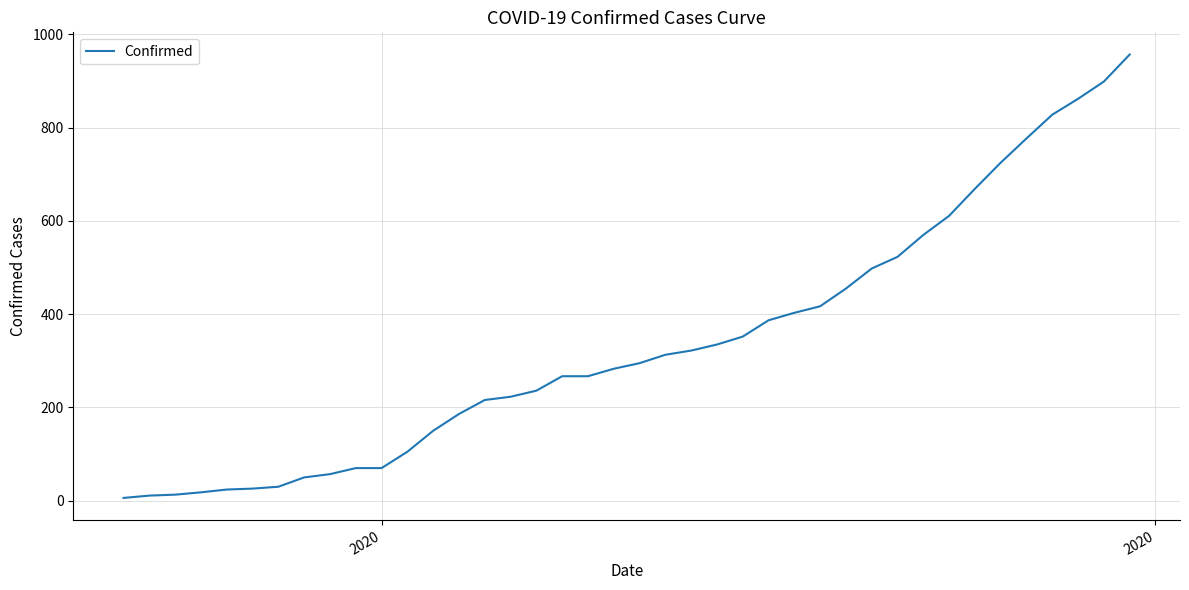

What is the greatest value displayed?

957